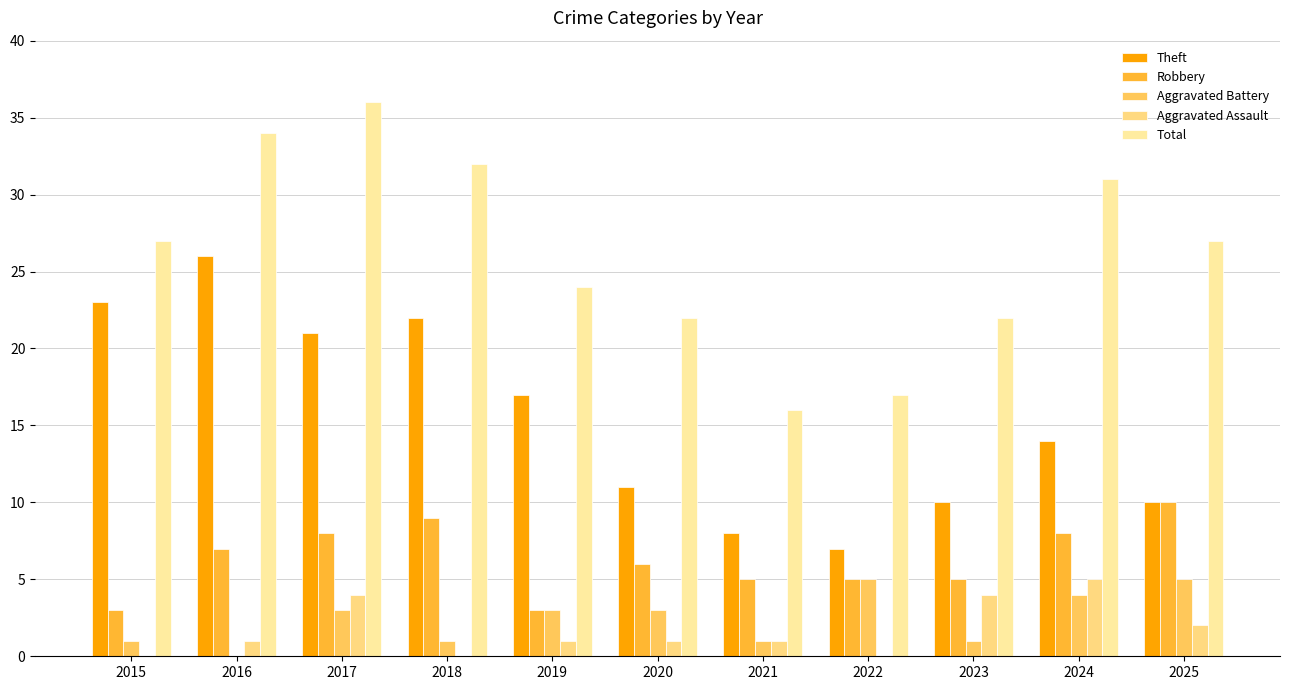

Which category has the lowest value across all series?

2016